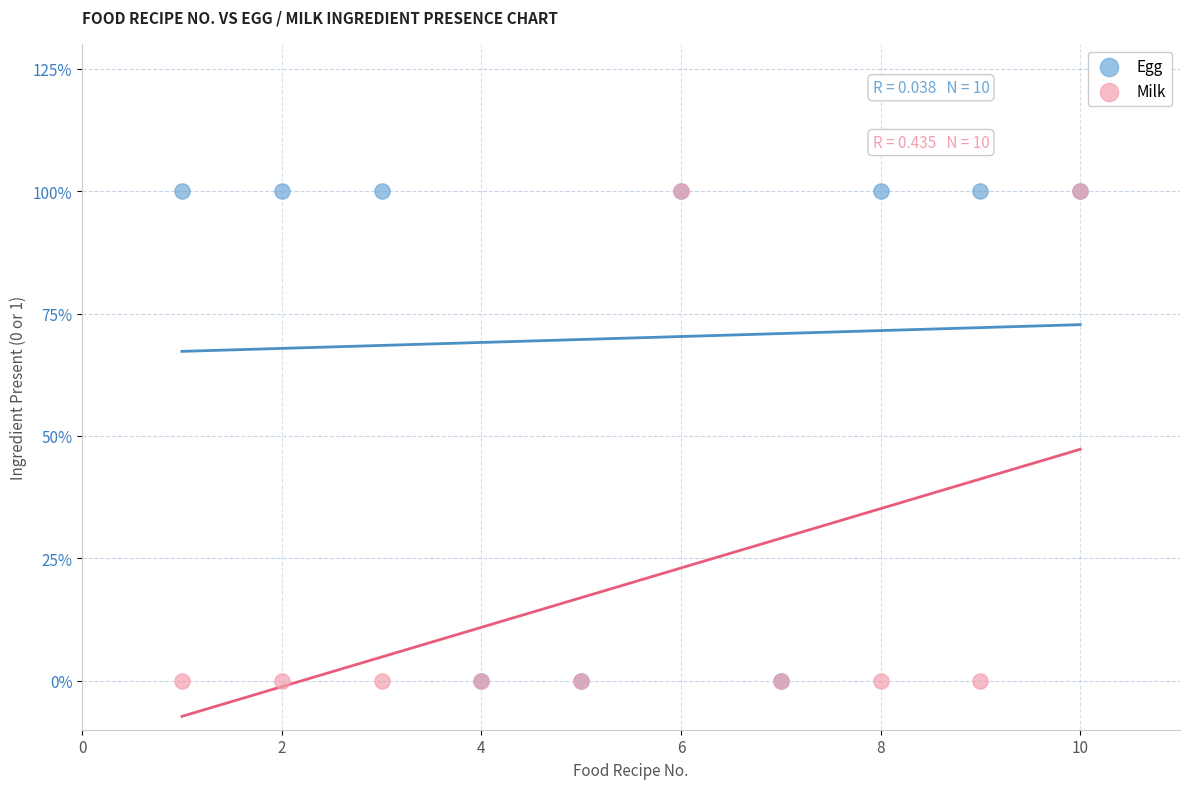

What are all the series names shown in the legend?

Egg, Milk